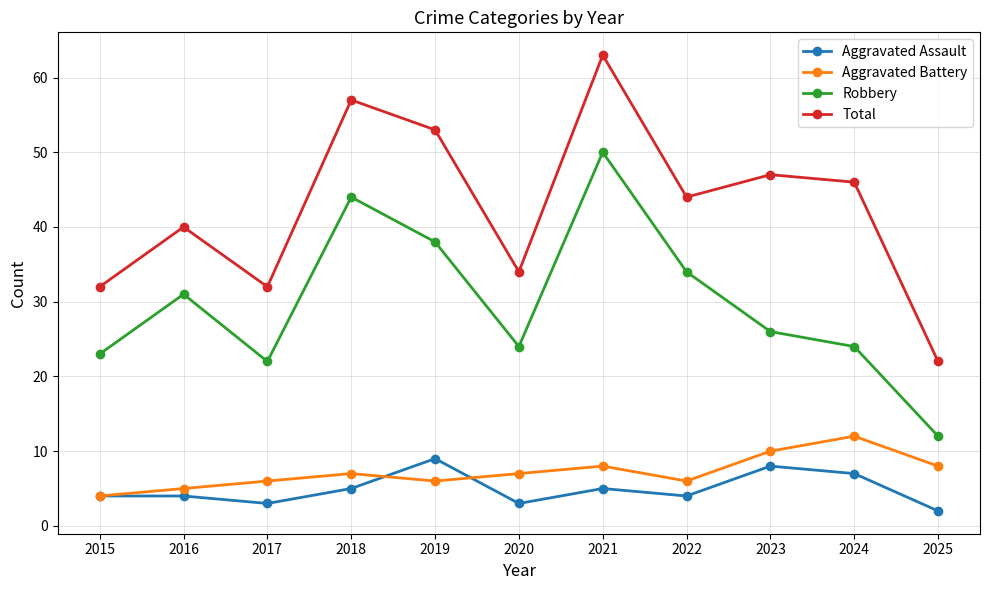

What is the difference between the Aggravated Battery values at 2015 and 2020?

3